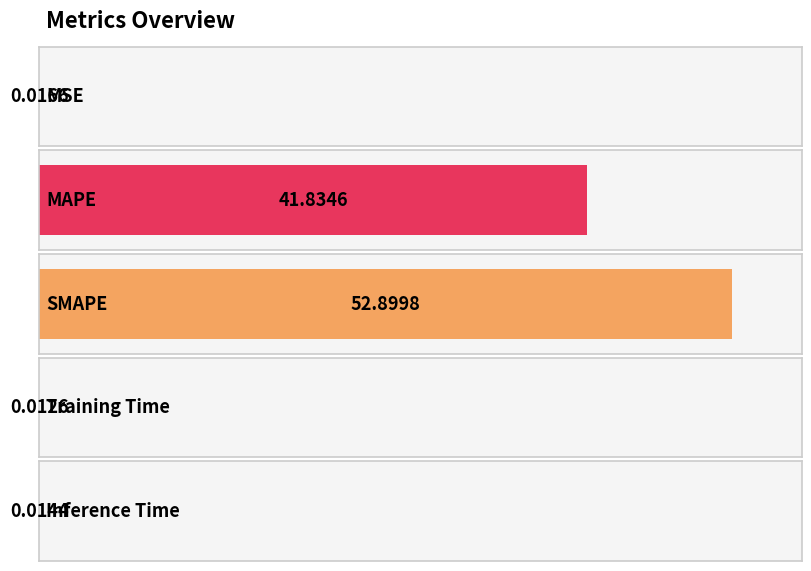

Reading right to left, extract all data points from this chart.

Inference Time=0.0	Training Time=0.0	SMAPE=52.9	MAPE=41.8	MSE=0.0